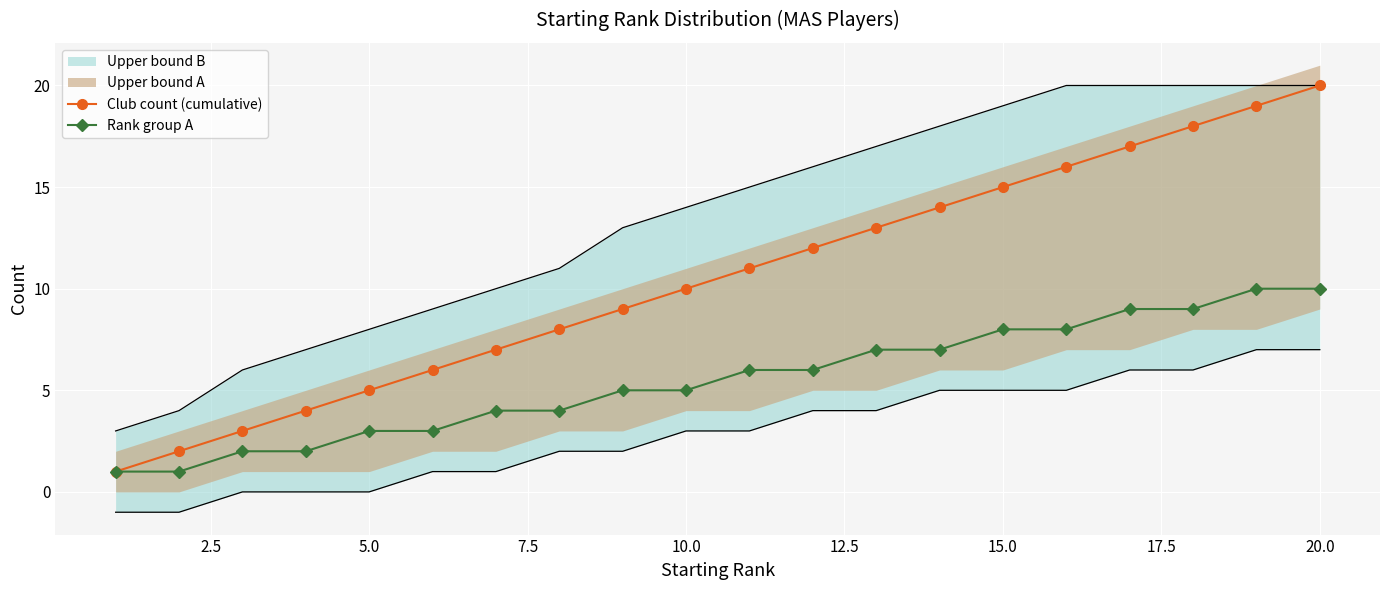

True or false: Club count (cumulative) and Rank group A cross at least once.

False